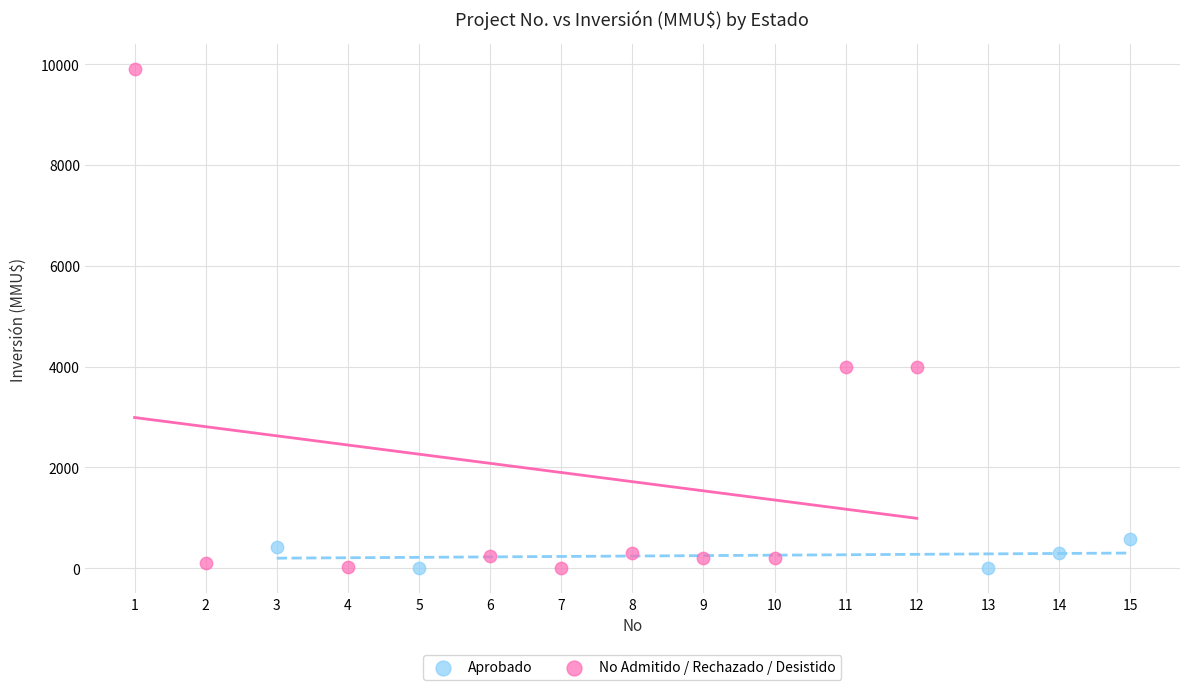

What are all the series names shown in the legend?

Aprobado, No Admitido / Rechazado / Desistido